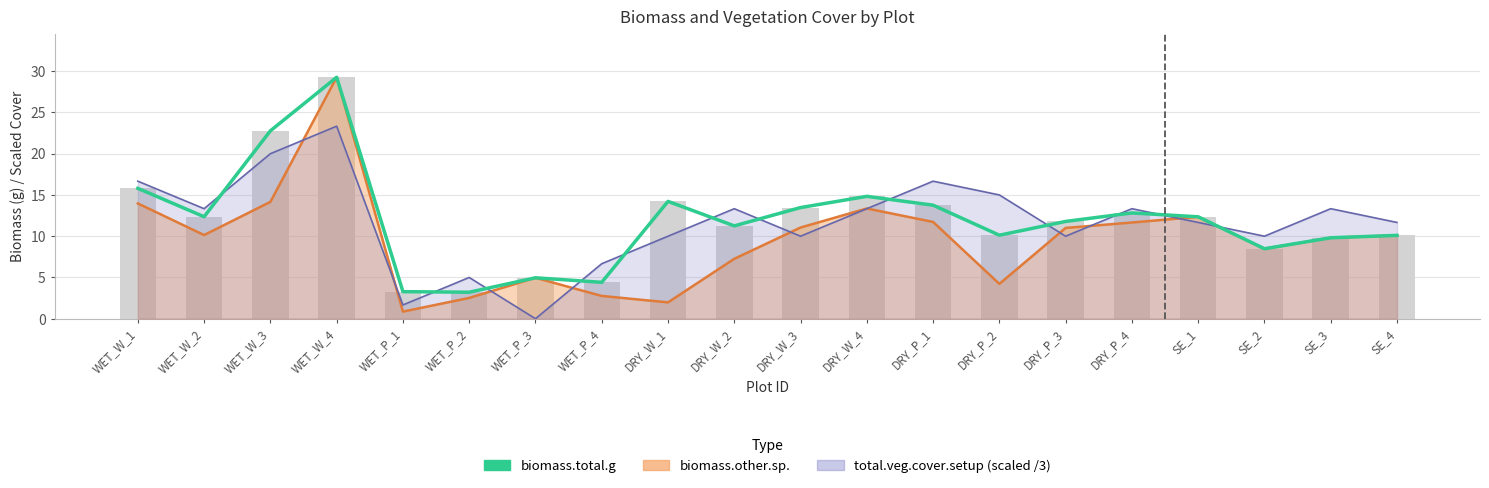

How many values exceed 12?

10